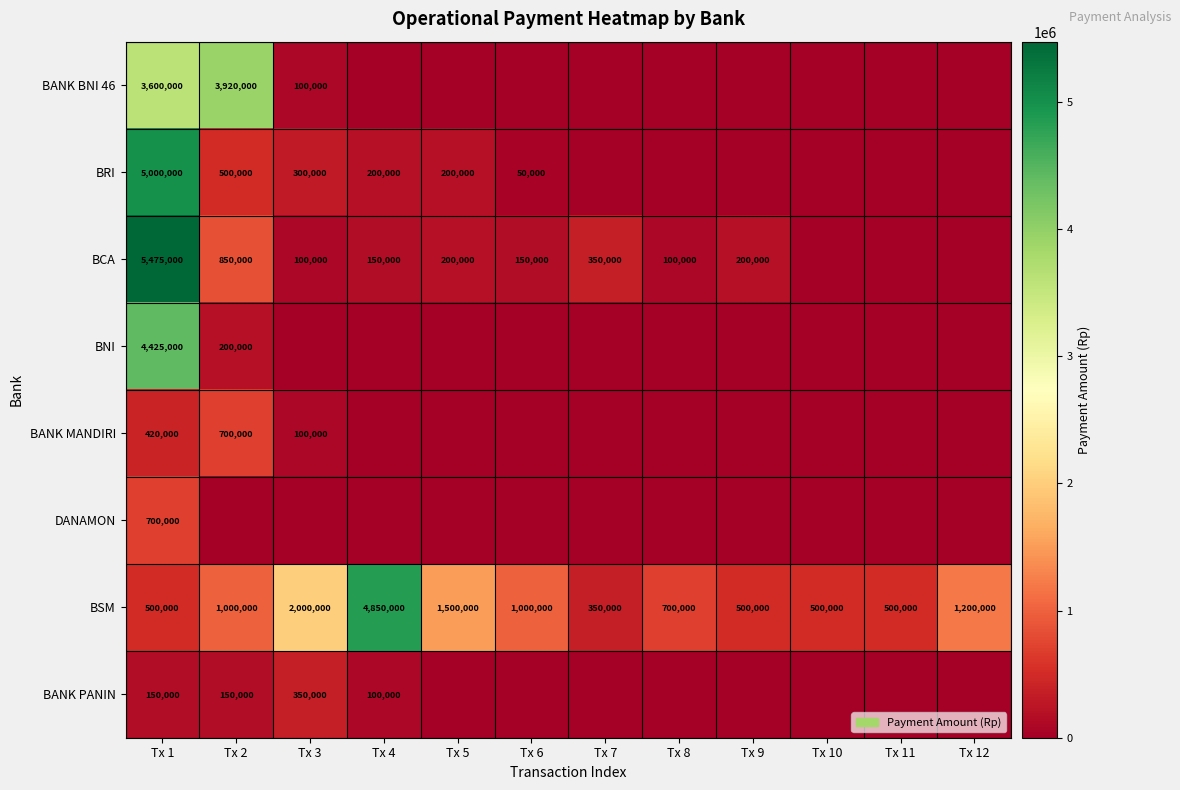

What is the sum of the BCA values at Tx 8 and Tx 2?

950000